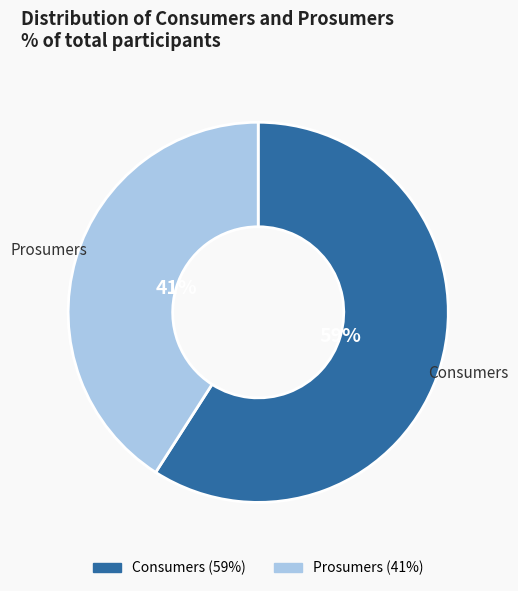

Rank the categories by value from lowest to highest.

Prosumers, Consumers